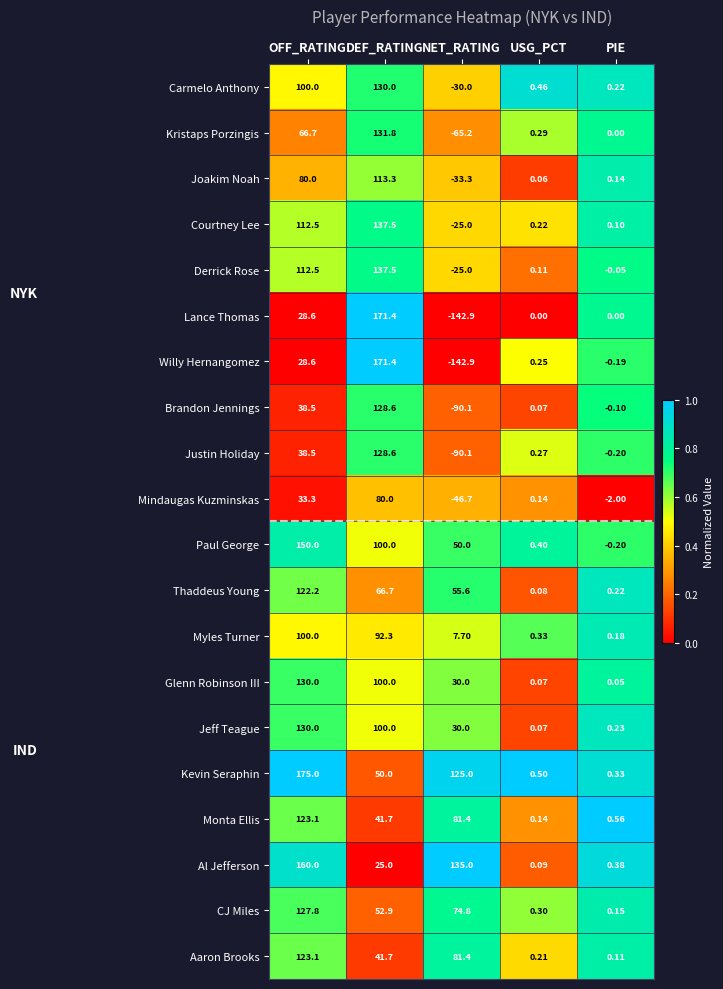

At which label does Myles Turner reach its peak?

OFF_RATING